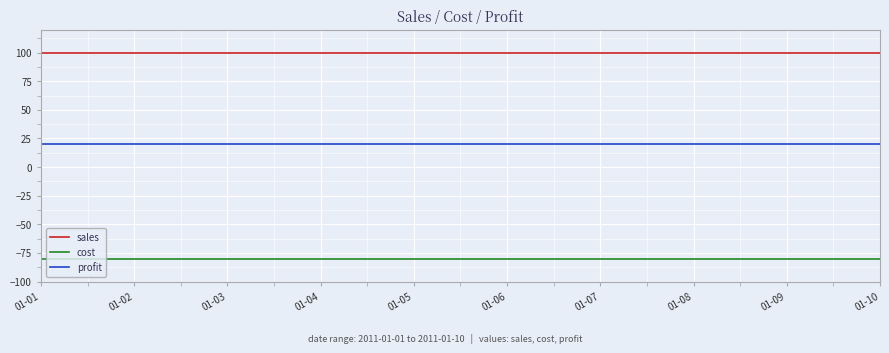

What is the difference between the highest and lowest values at 01-08?

180